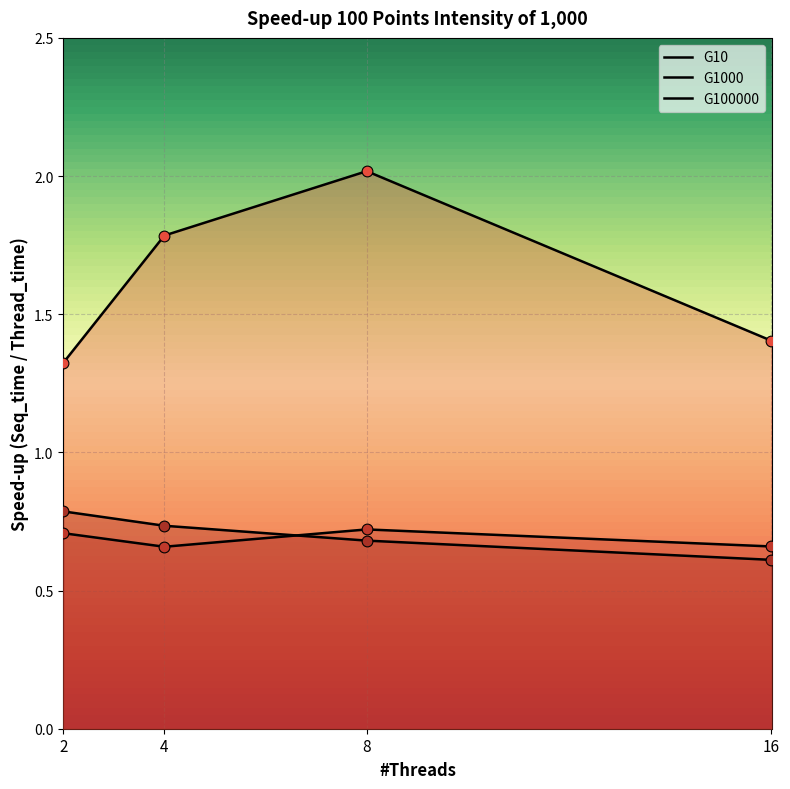

Is the value of G1000 at 8 greater than the value of G100000 at 8?

Yes